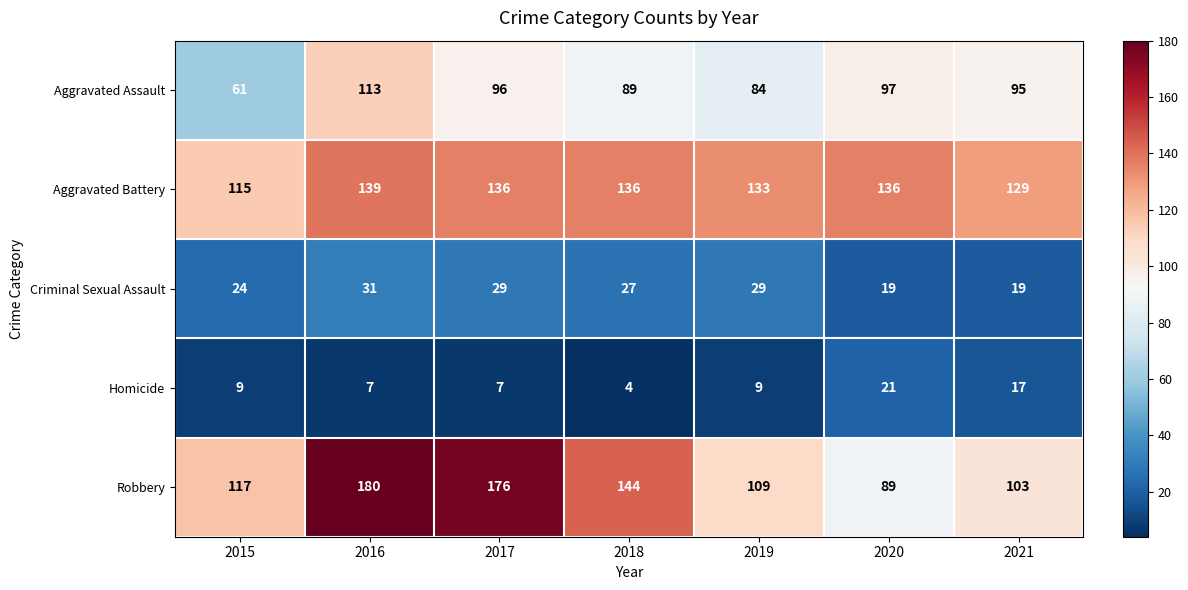

What is the maximum value shown in the chart?

180